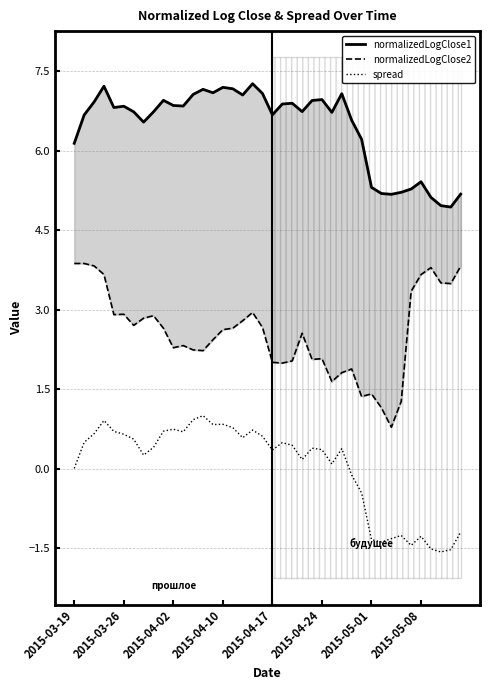

In normalizedLogClose1, how many points are higher than both neighbors (excluding endpoints)?

10